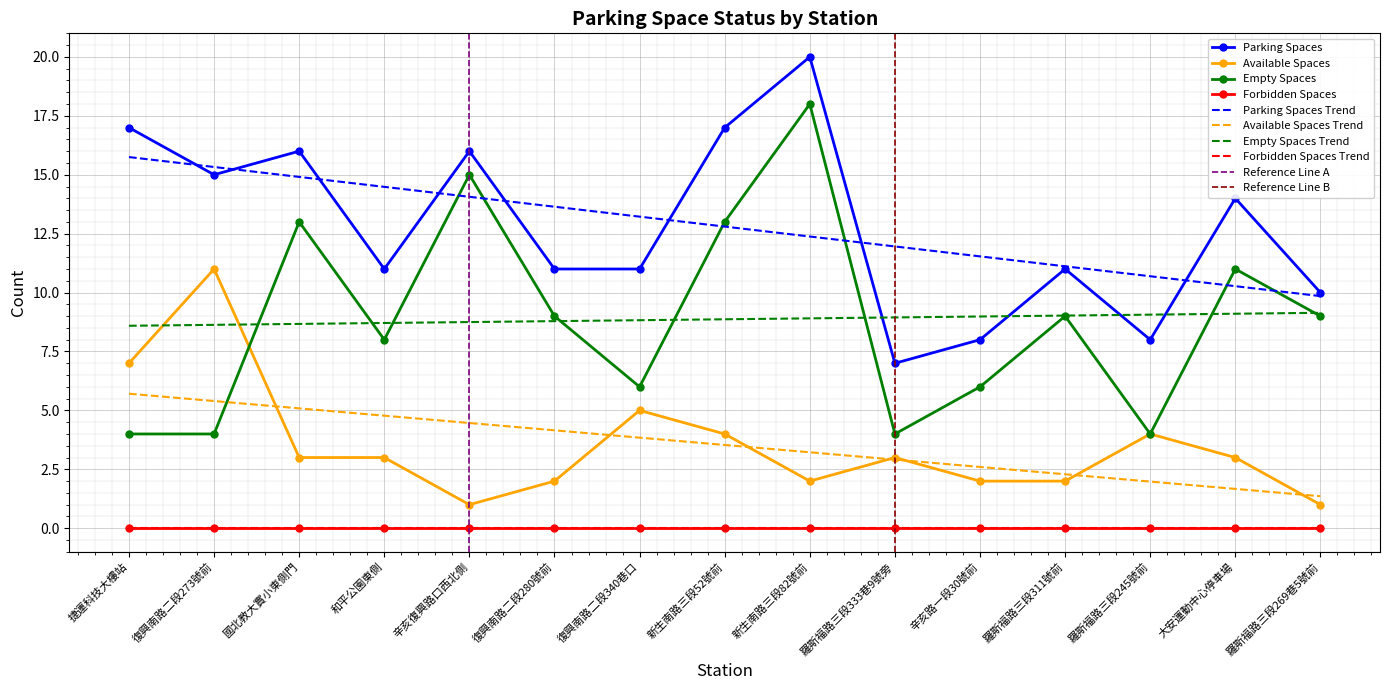

What is the value of the empty_spaces point at the 2nd from the left?

4